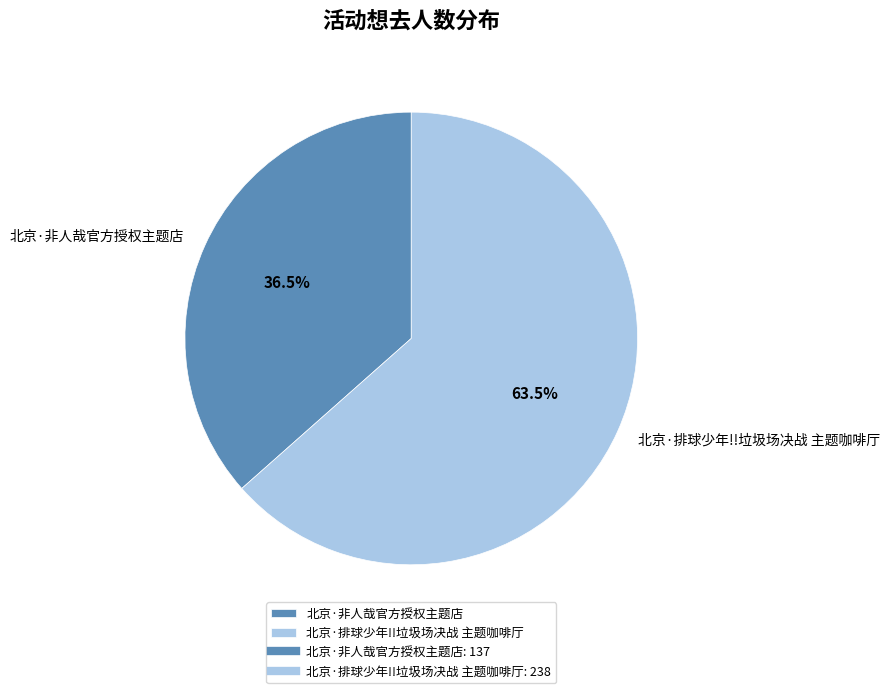

Combined, do 北京·排球少年!!垃圾场决战 主题咖啡厅 and 北京·非人哉官方授权主题店 account for over 50%?

Yes